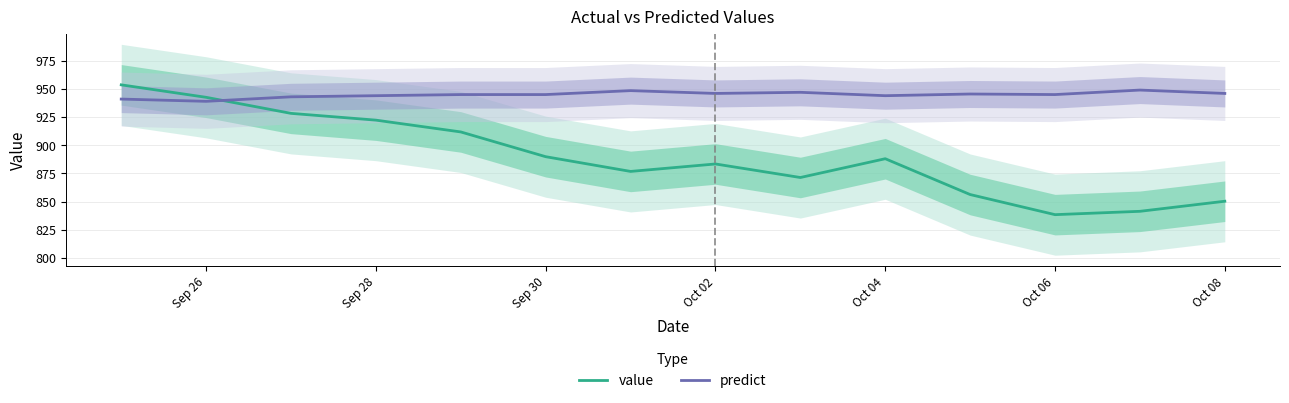

How many times do value and predict cross each other?

1